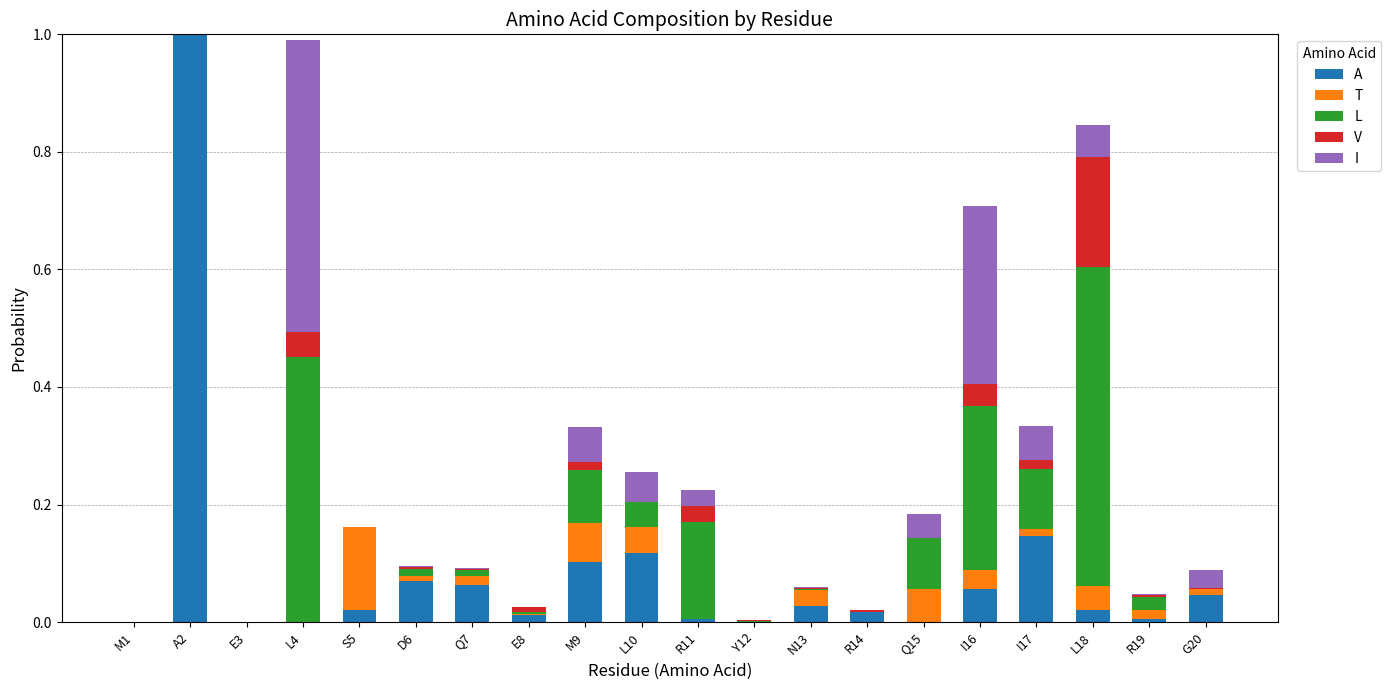

What is the highest value of the A series?

1.0